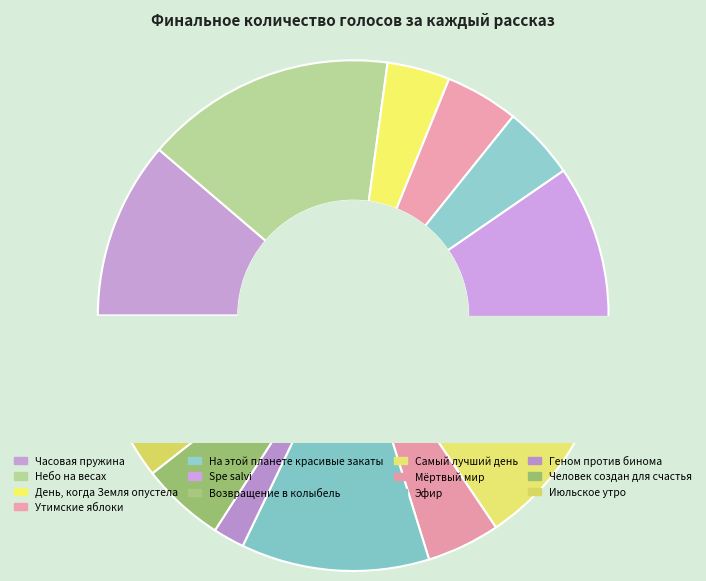

Which slice is the largest?

Небо на весах